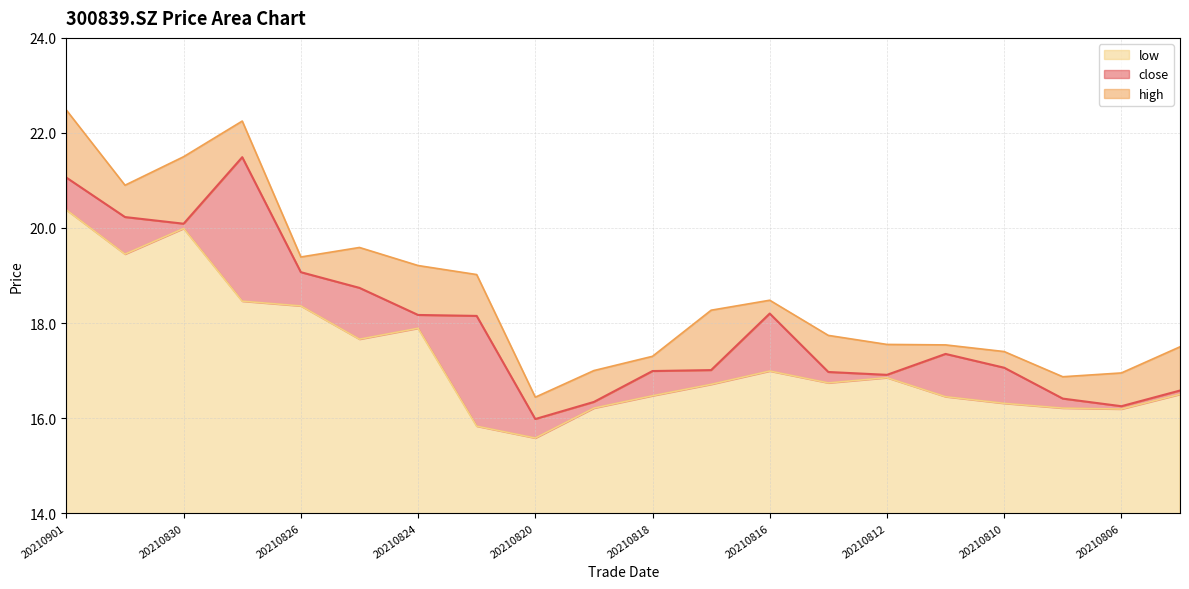

At 20210820, list the series in order from smallest to largest.

low, close, high